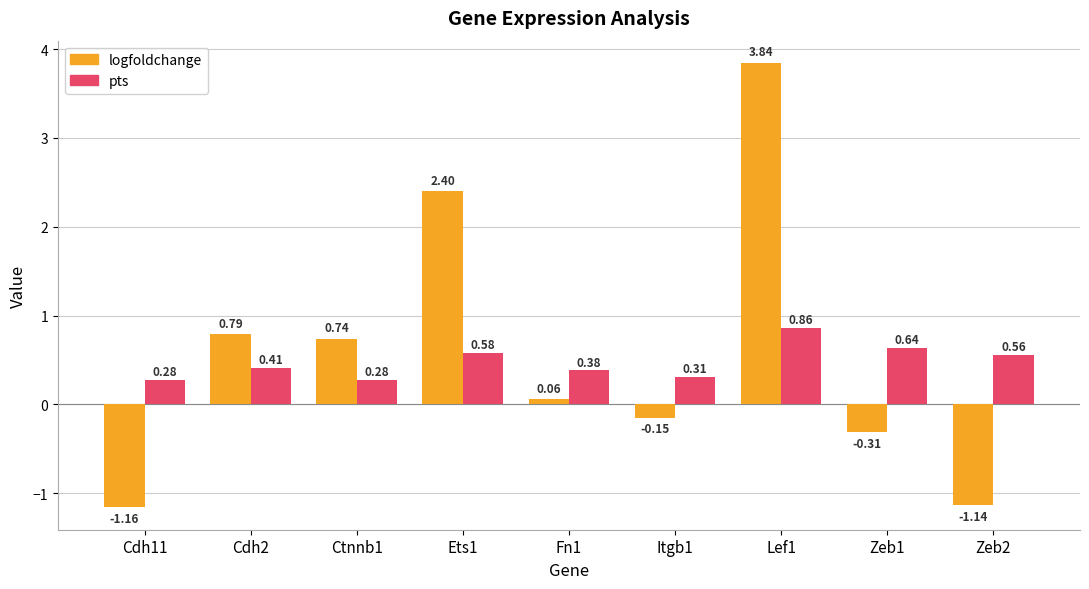

What are all the series names shown in the legend?

logfoldchange, pts